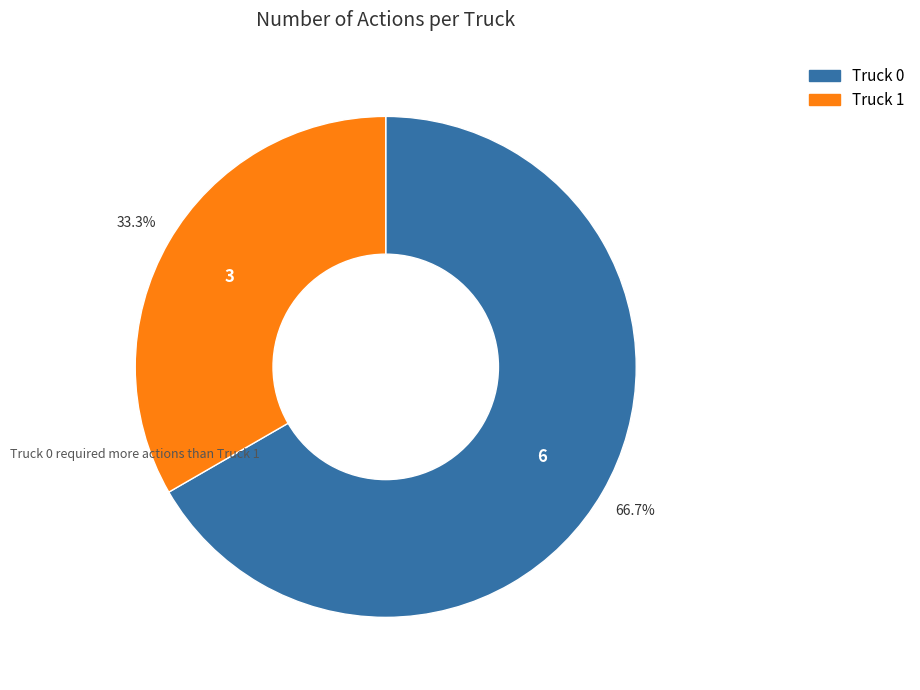

What percentage is the Truck 1 slice, to the nearest percent?

33%